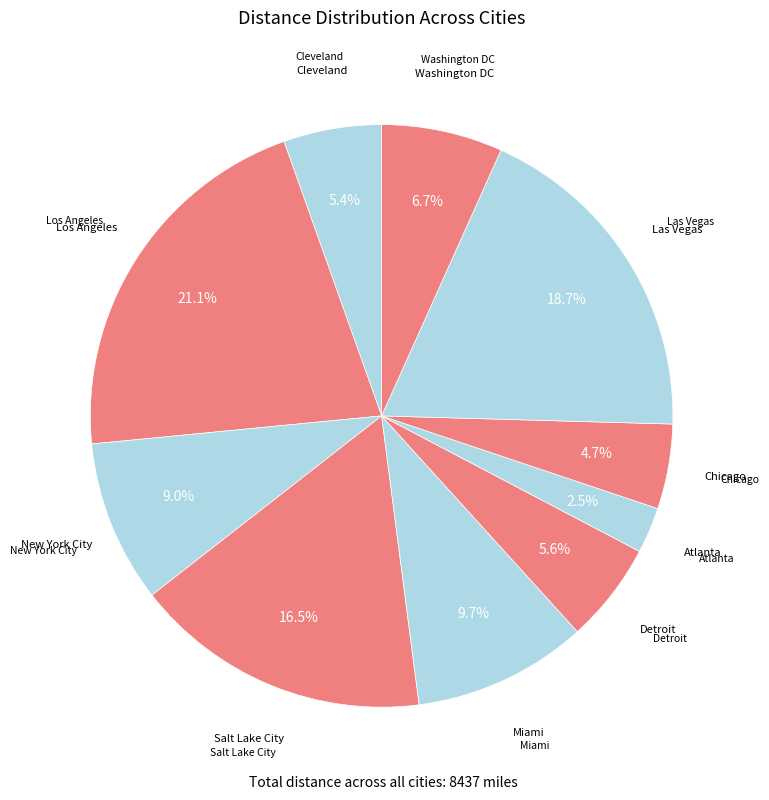

Which slice is the largest?

Los Angeles